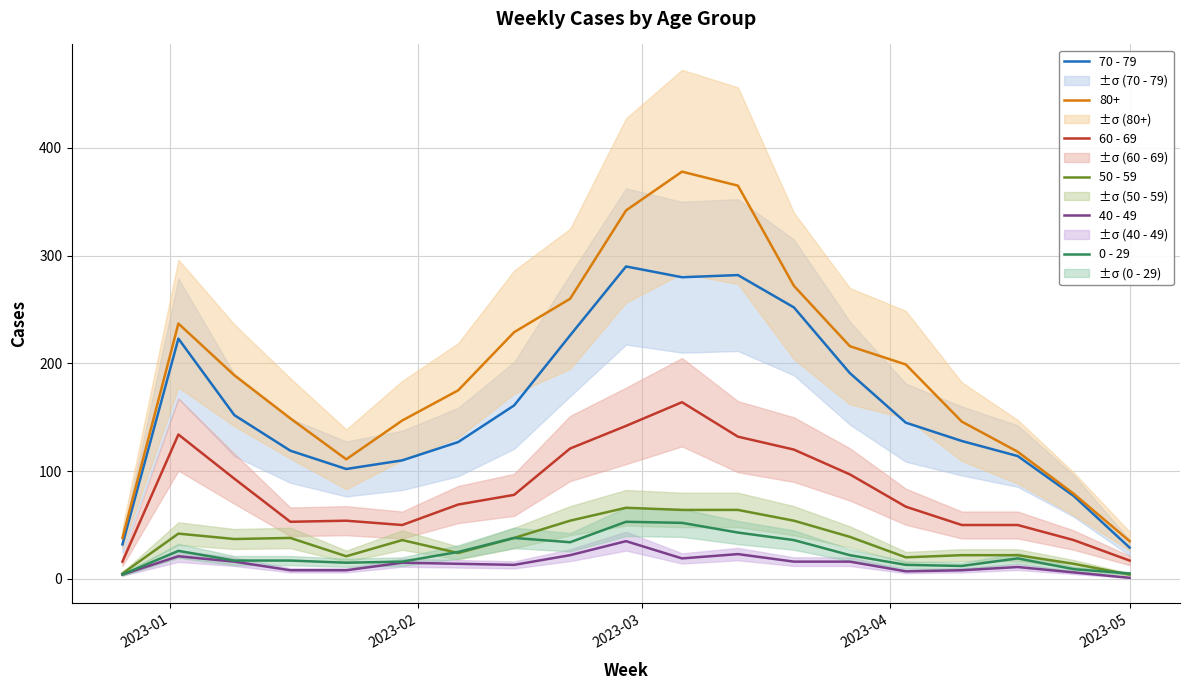

True or false: 60 - 69 and 80+ cross at least once.

False